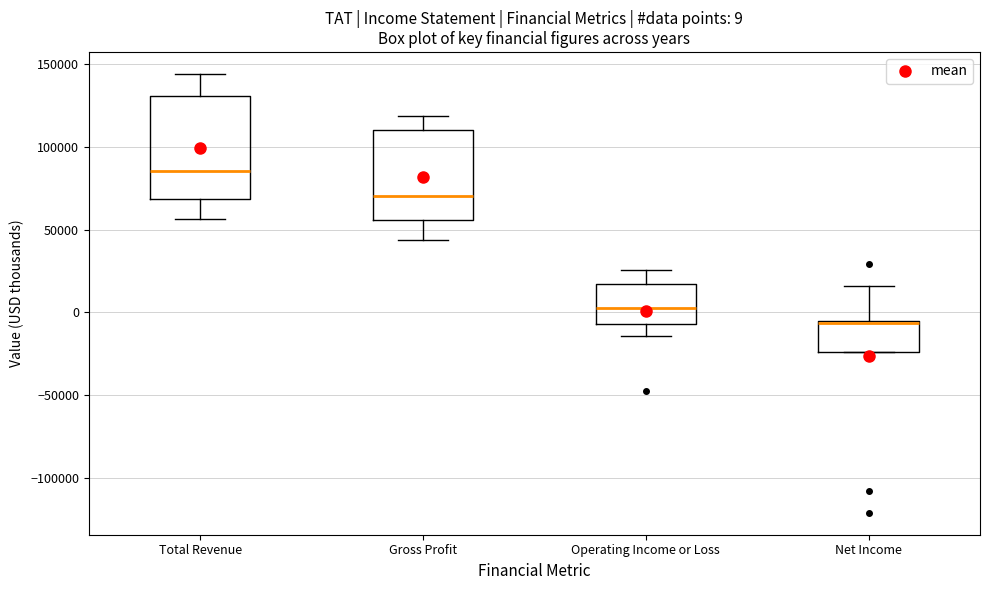

Comparing the boxes themselves (not the whiskers), which one is the tallest?

Total Revenue